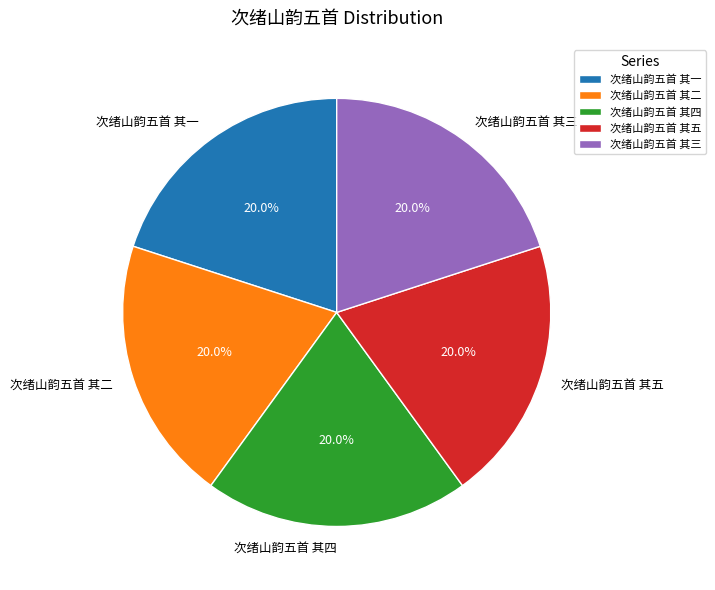

The 次绪山韵五首 其三 slice represents 31% of the pie. True or false?

False